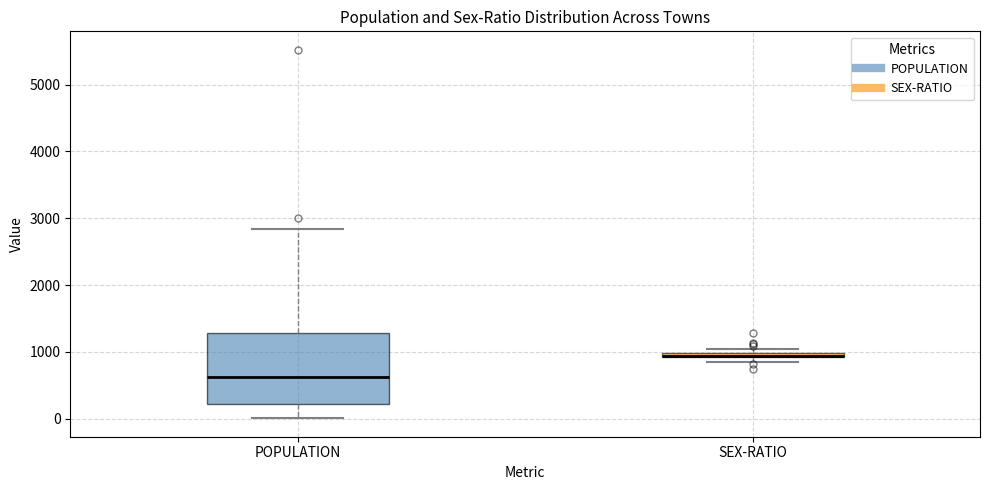

Where does the upper whisker of the box for POPULATION end on the y-axis? The values are not printed on the chart, so give them approximately, as read against the axis.

2800